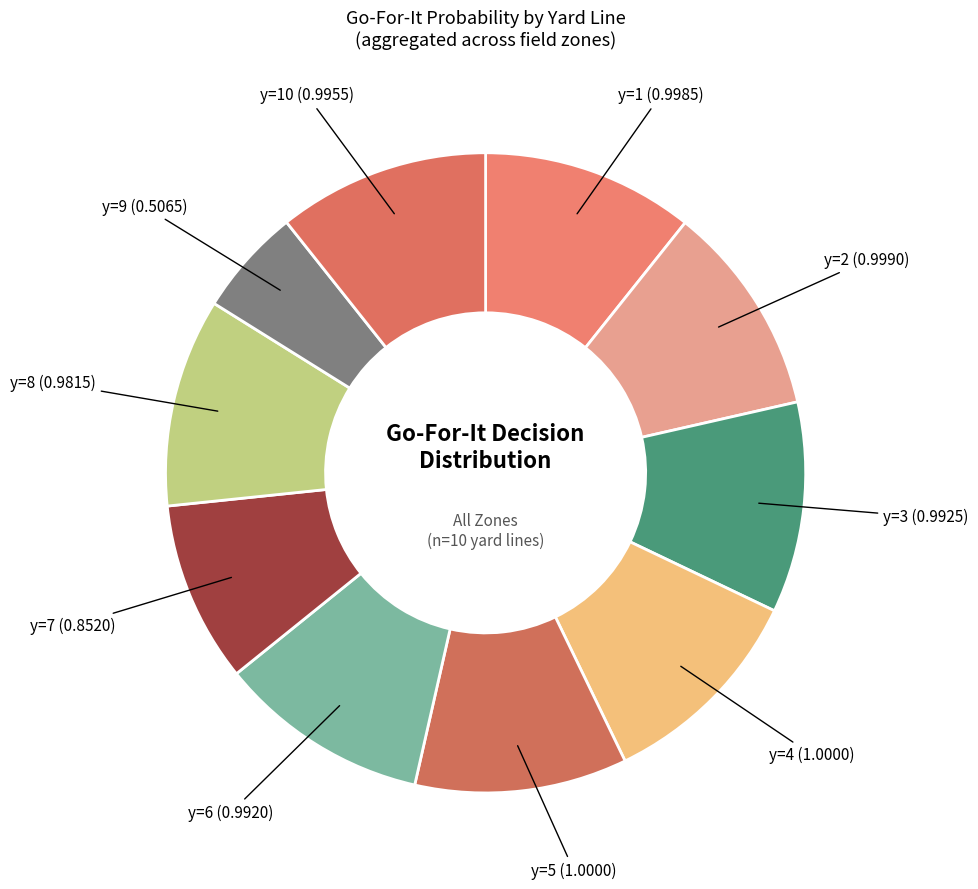

To the nearest percent, what is the average slice percentage?

10%